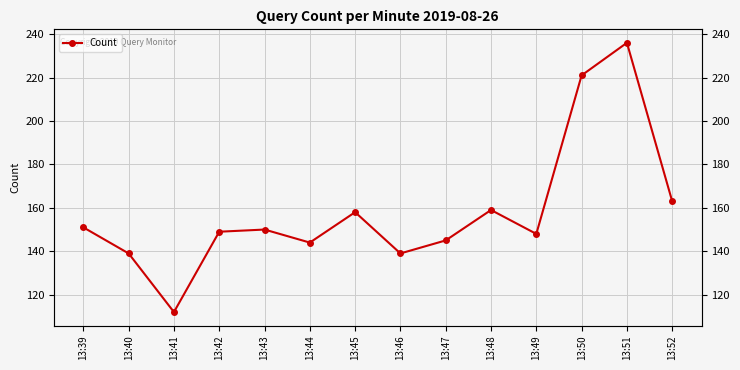

How many values are below 150?

7